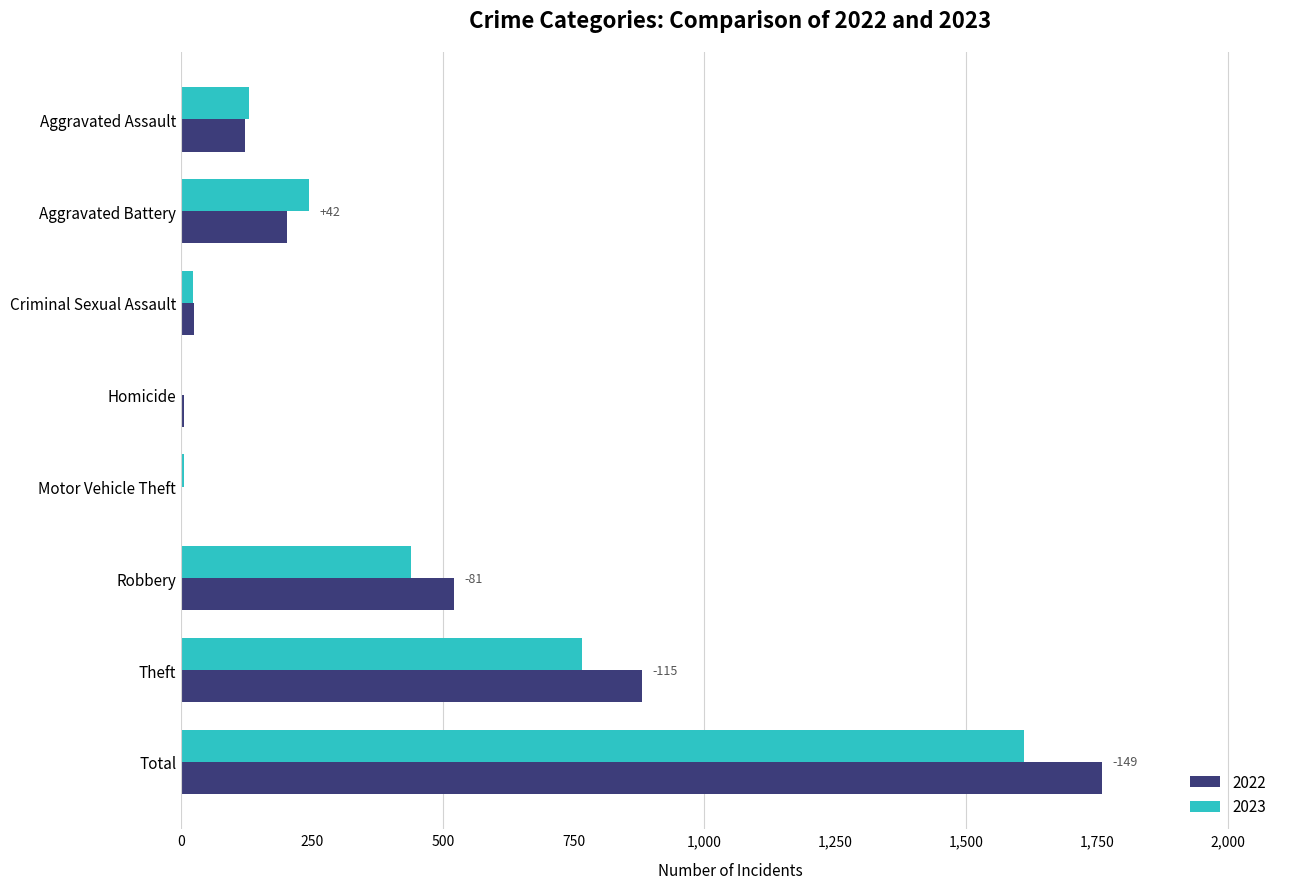

Which label corresponds to the largest value in the chart?

Total